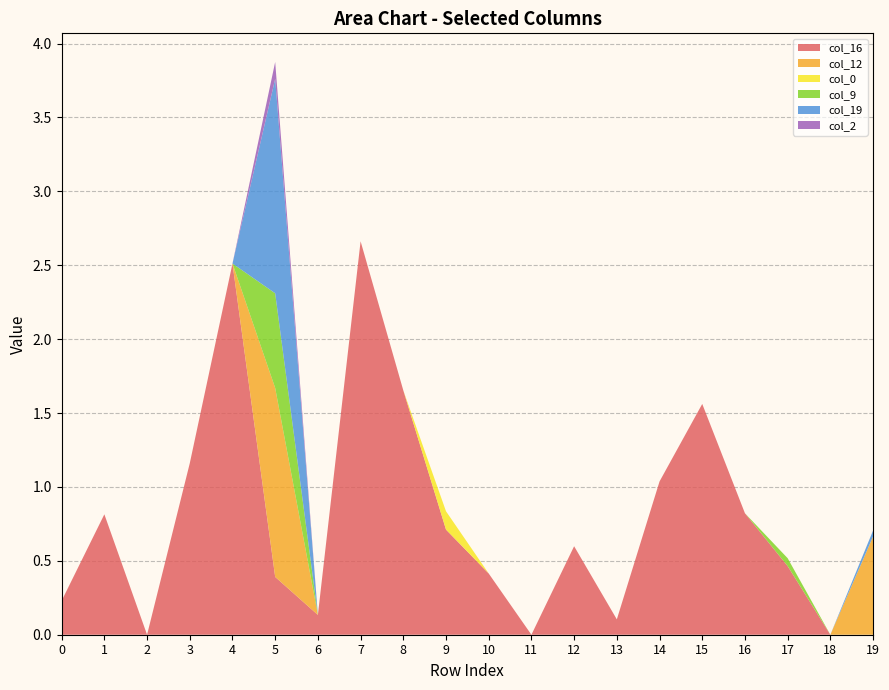

Reading right to left, list all the values displayed in this chart.

col_16: 0.0	0.0	0.5	0.8	1.6	1.0	0.1	0.6	0.0	0.4	0.7	1.7	2.7	0.1	0.4	2.5	1.2	0.0	0.8	0.2
col_12: 0.7	0.0	0.0	0.0	0.0	0.0	0.0	0.0	0.0	0.0	0.0	0.0	0.0	0.0	1.3	0.0	0.0	0.0	0.0	0.0
col_0: 0.0	0.0	0.0	0.0	0.0	0.0	0.0	0.0	0.0	0.0	0.1	0.0	0.0	0.0	0.0	0.0	0.0	0.0	0.0	0.0
col_9: 0.0	0.0	0.1	0.0	0.0	0.0	0.0	0.0	0.0	0.0	0.0	0.0	0.0	0.0	0.6	0.0	0.0	0.0	0.0	0.0
col_19: 0.0	0.0	0.0	0.0	0.0	0.0	0.0	0.0	0.0	0.0	0.0	0.0	0.0	0.0	1.5	0.0	0.0	0.0	0.0	0.0
col_2: 0.0	0.0	0.0	0.0	0.0	0.0	0.0	0.0	0.0	0.0	0.0	0.0	0.0	0.0	0.1	0.0	0.0	0.0	0.0	0.0